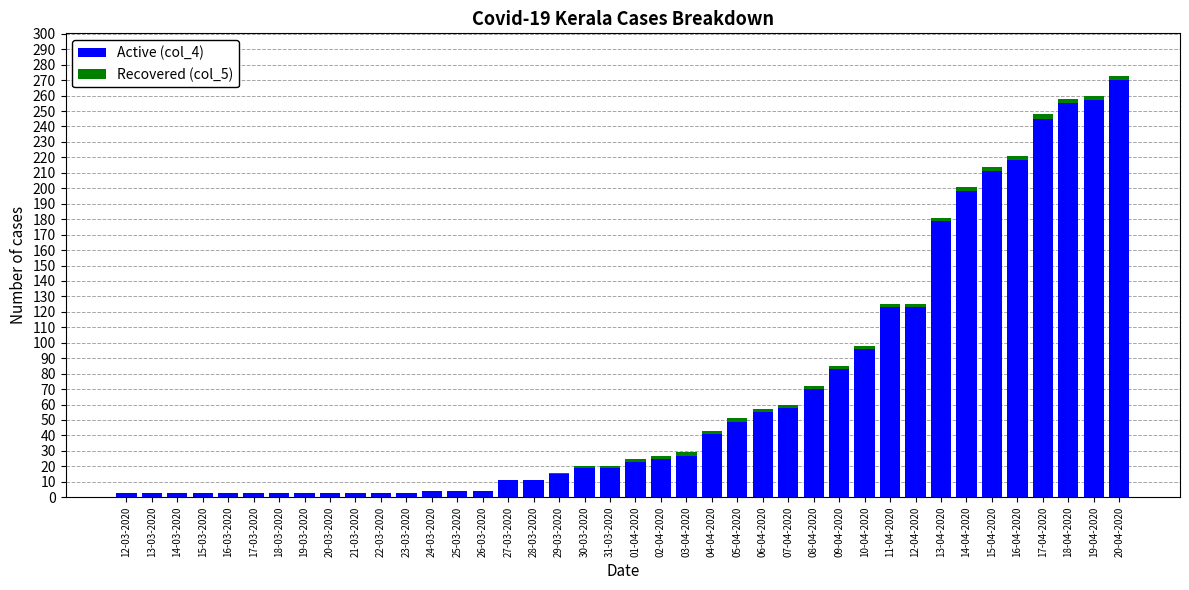

Are the bars horizontal?

No